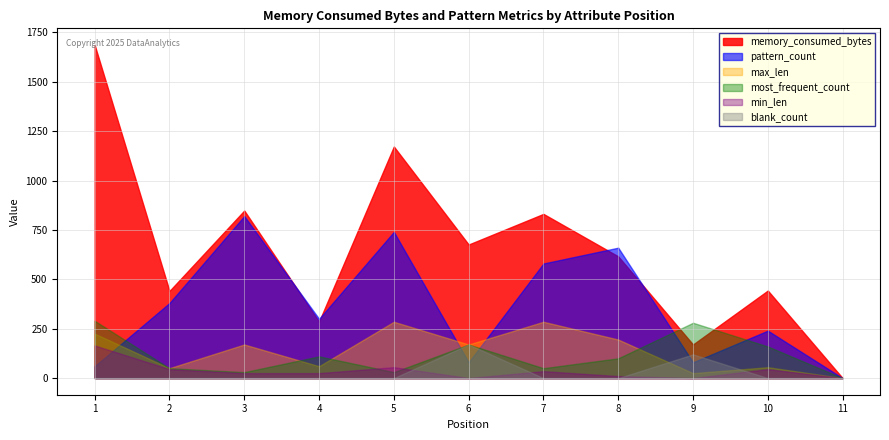

Which series has the largest total across all categories?

memory_consumed_bytes